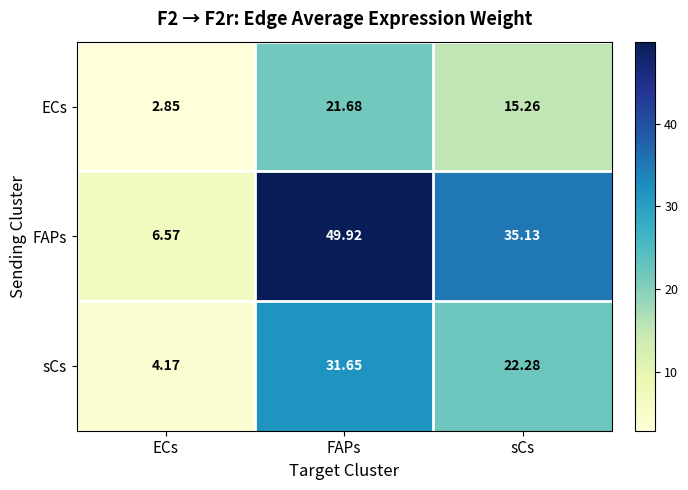

Which series has the largest total across all categories?

FAPs